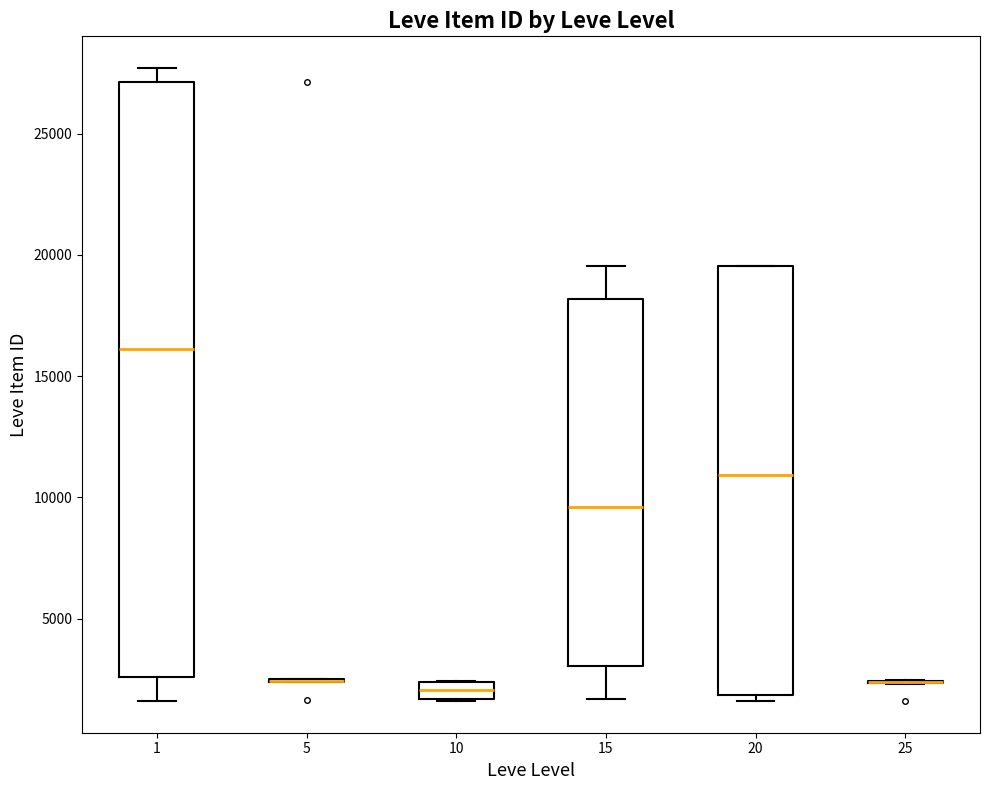

Comparing the boxes themselves (not the whiskers), which one is the tallest?

1